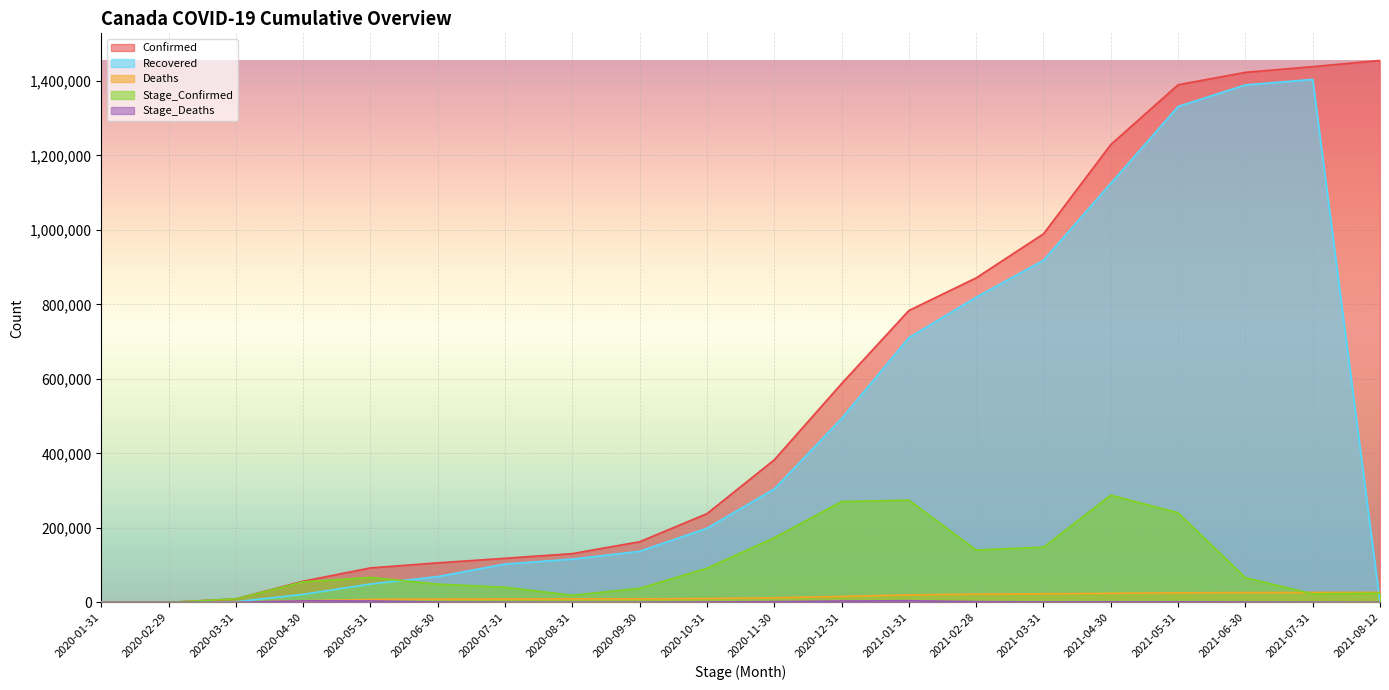

What position from the right is 2021-01-31?

8